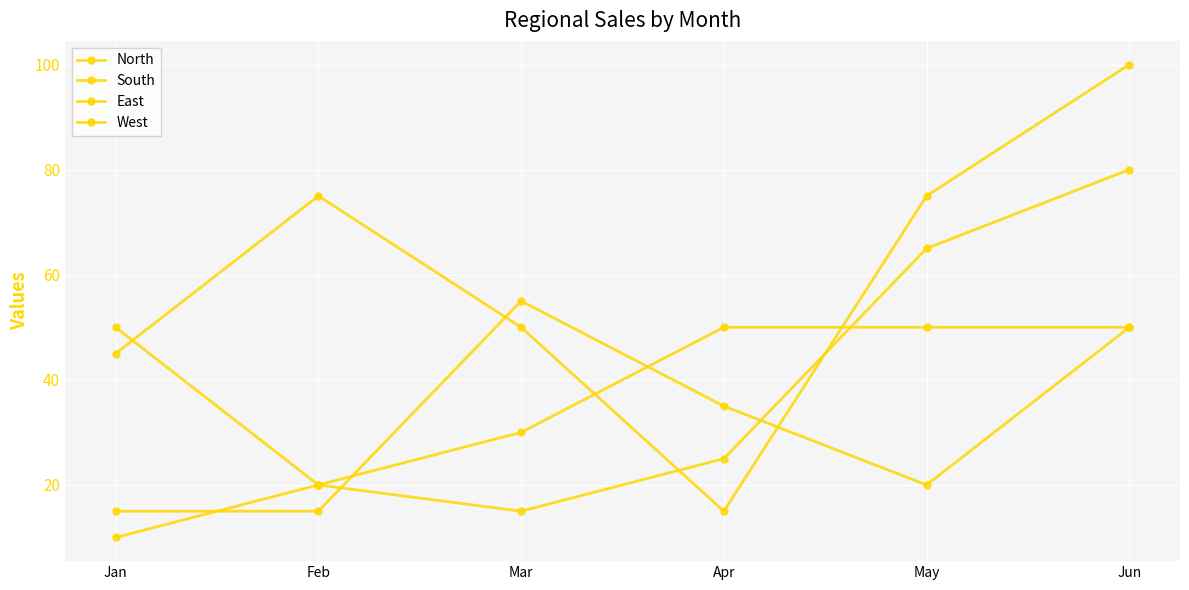

Is this an area chart (filled region under the line)?

No